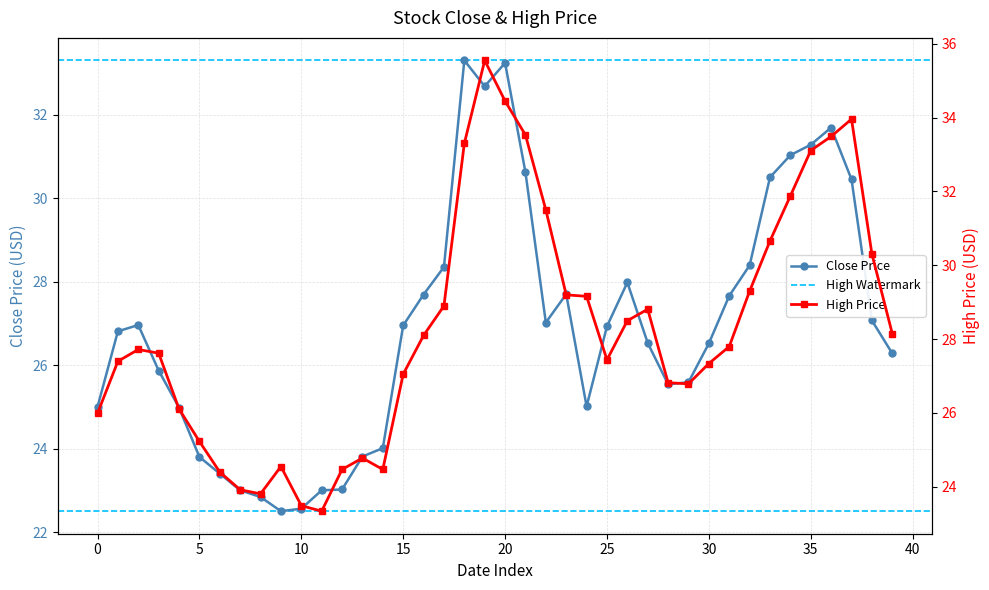

At which label is High closest to 29?

17